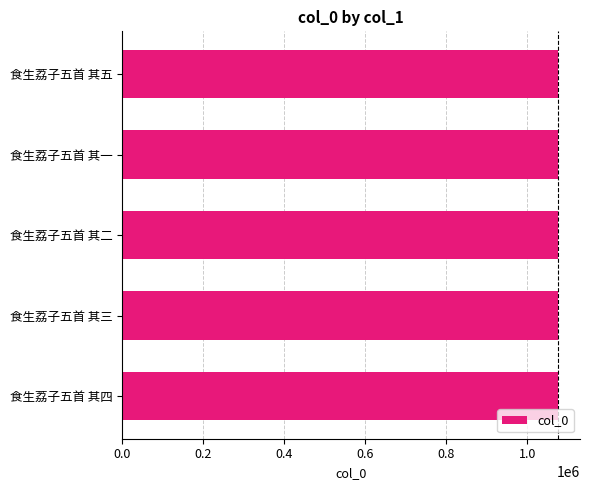

Is it true that the value at 食生荔子五首 其三 is 371543?

False